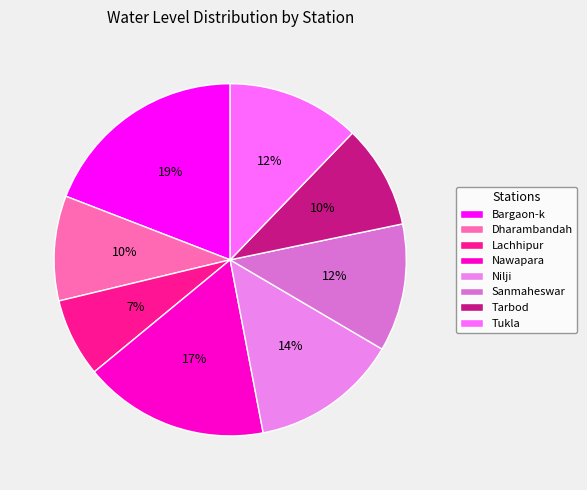

What percentage is the Nilji slice, to the nearest percent?

14%